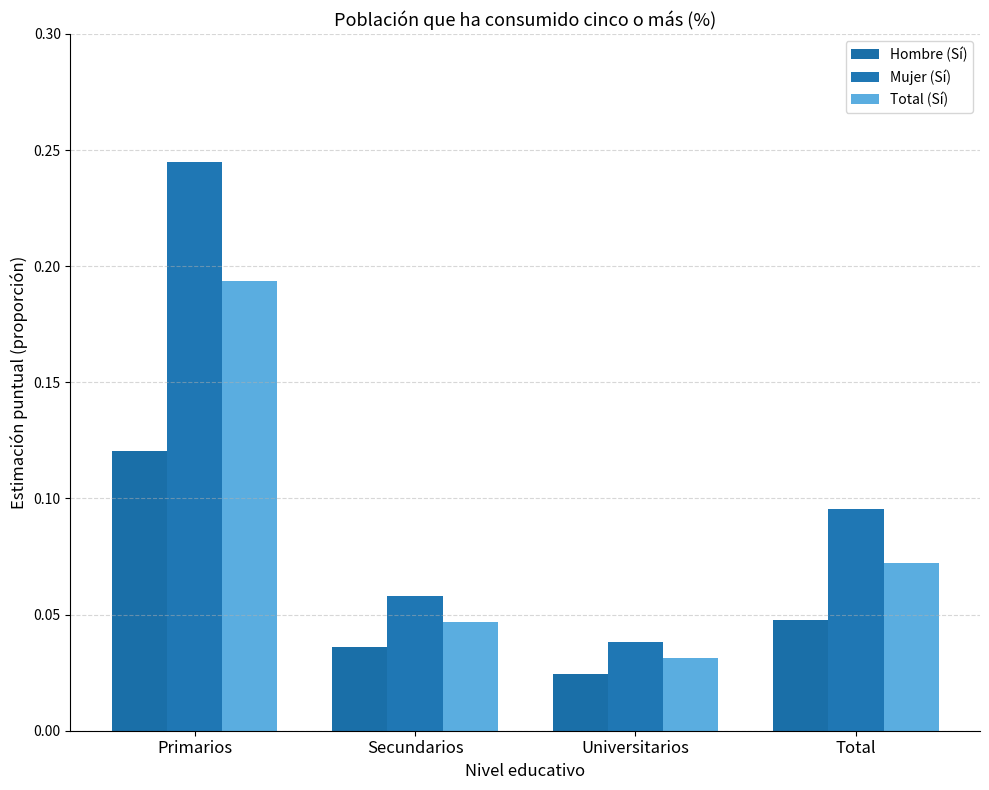

How many Total (Sí) values are between 0 and 1?

4